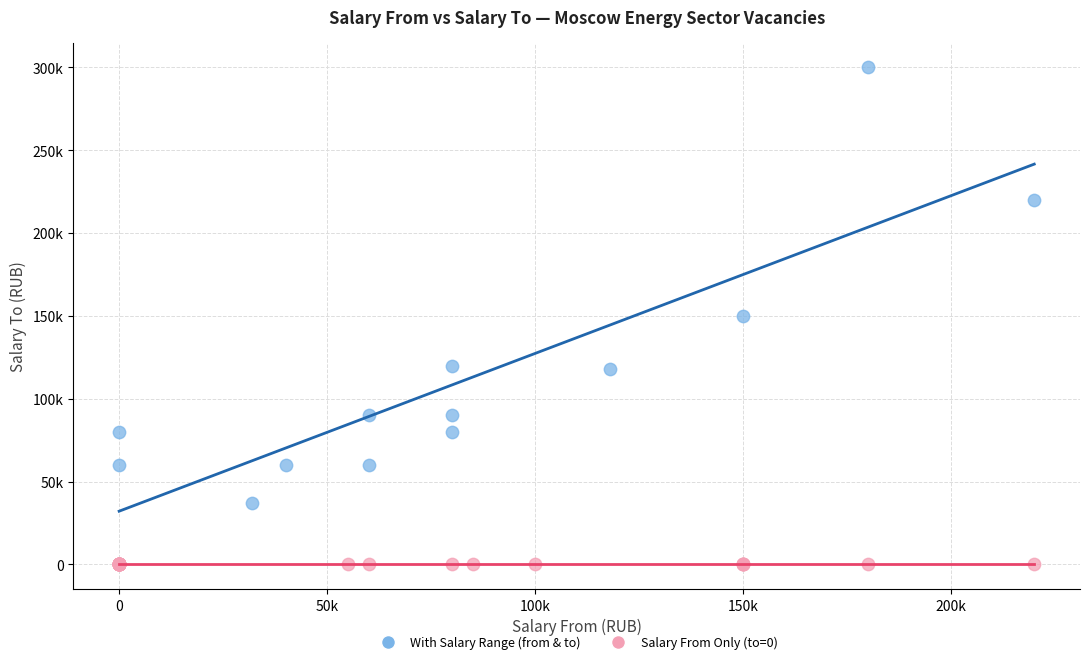

Which series contains the highest Y value?

With Salary Range (from & to)